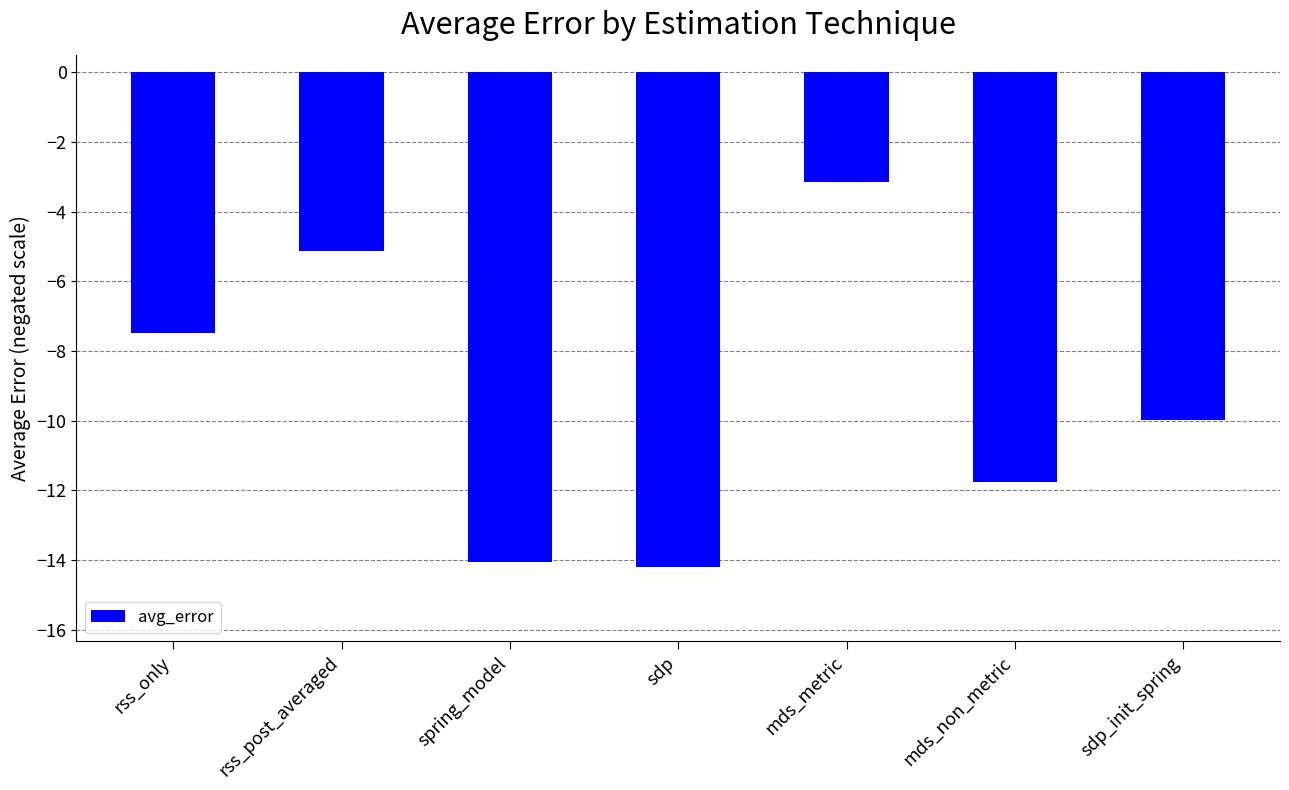

Reading left to right, transcribe all the data shown in this chart.

-7.5	-5.1	-14.1	-14.2	-3.2	-11.8	-10.0